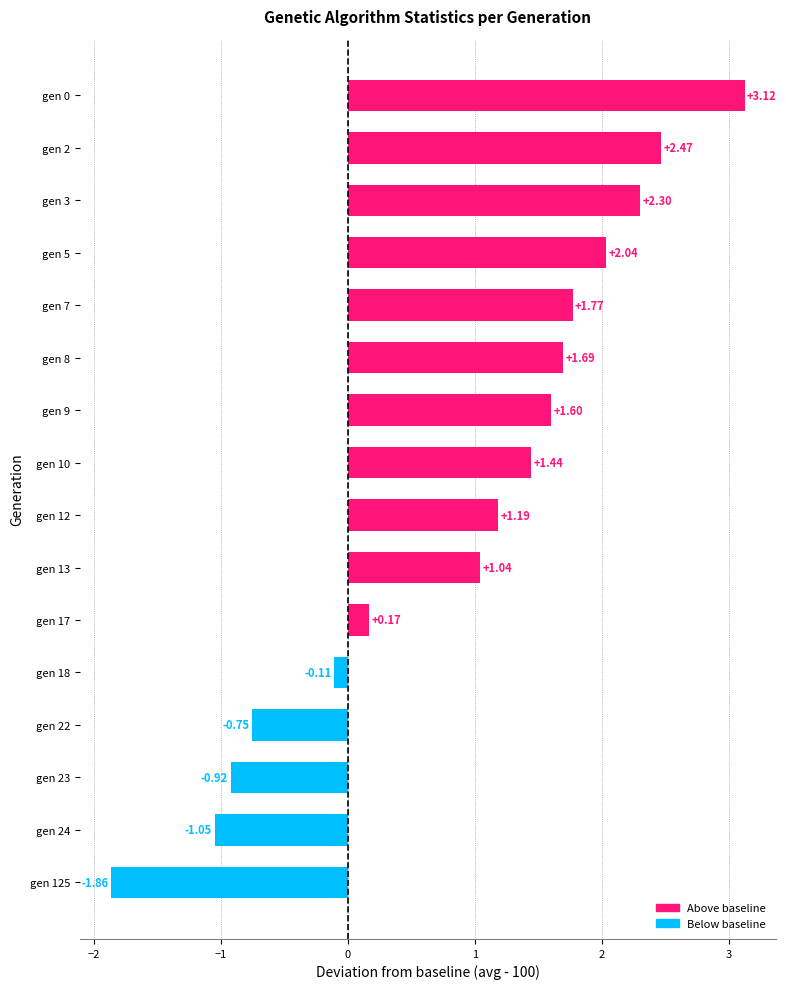

Count the number of values greater than 1.

10